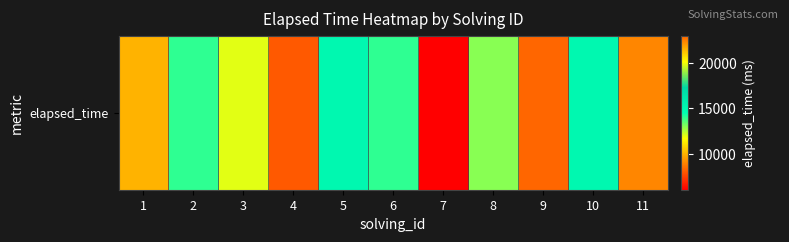

Approximately how many times larger is the value at 7 compared to 3?

0.5